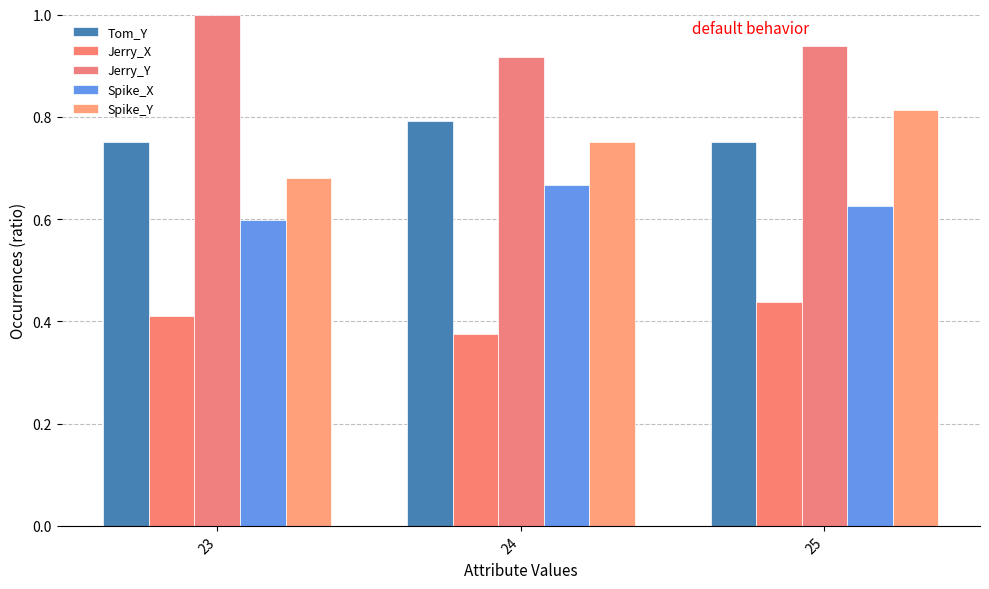

At which label does Jerry_Y reach its peak?

23